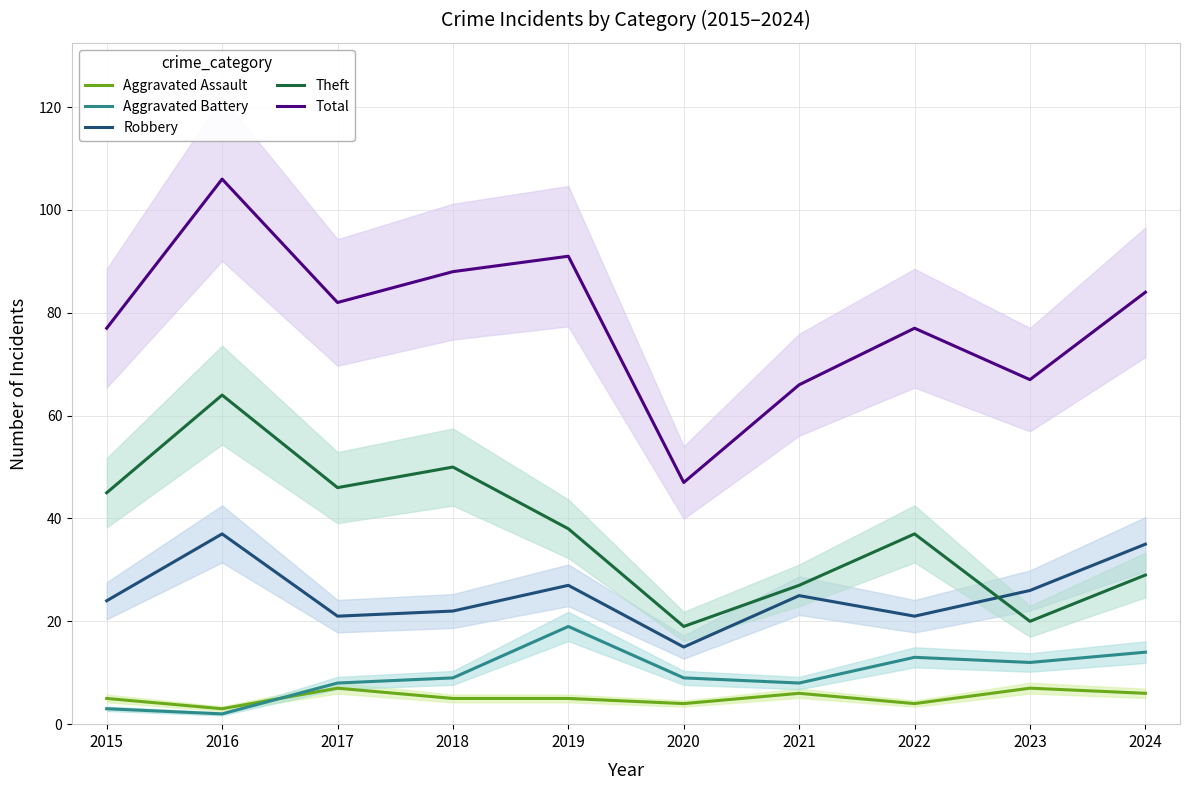

Reading left to right, transcribe all the data shown in this chart.

Aggravated Assault: 5	3	7	5	5	4	6	4	7	6
Aggravated Battery: 3	2	8	9	19	9	8	13	12	14
Robbery: 24	37	21	22	27	15	25	21	26	35
Theft: 45	64	46	50	38	19	27	37	20	29
Total: 77	106	82	88	91	47	66	77	67	84